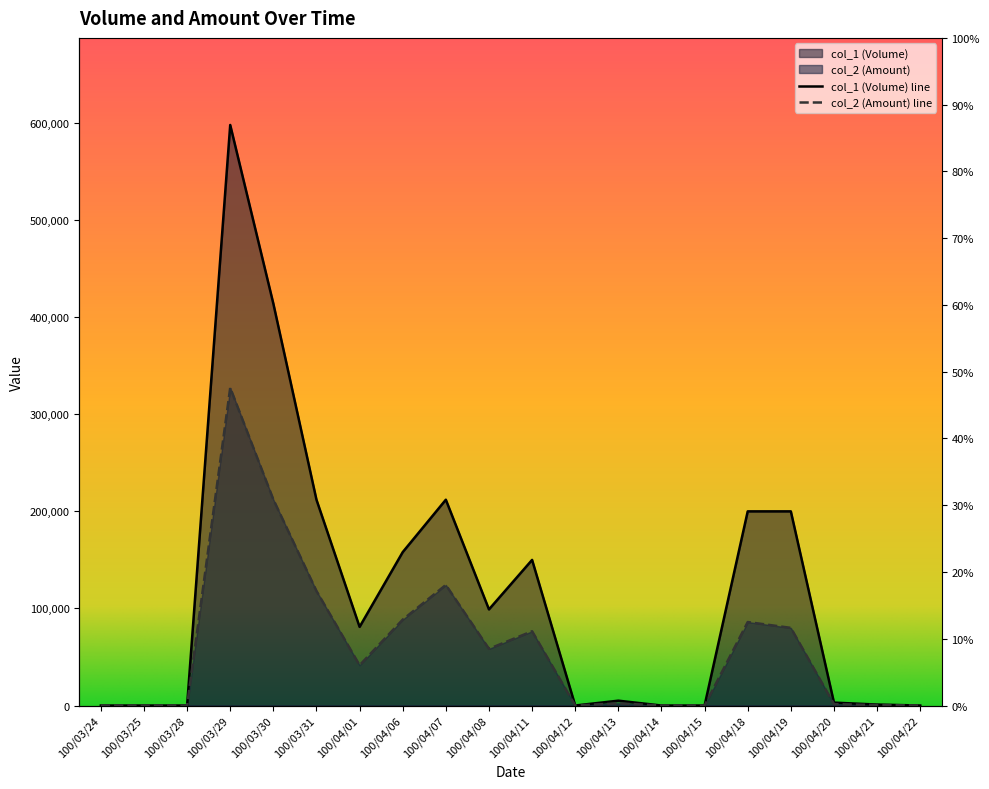

At which label does col_1 (Volume) first exceed 81000?

100/03/29